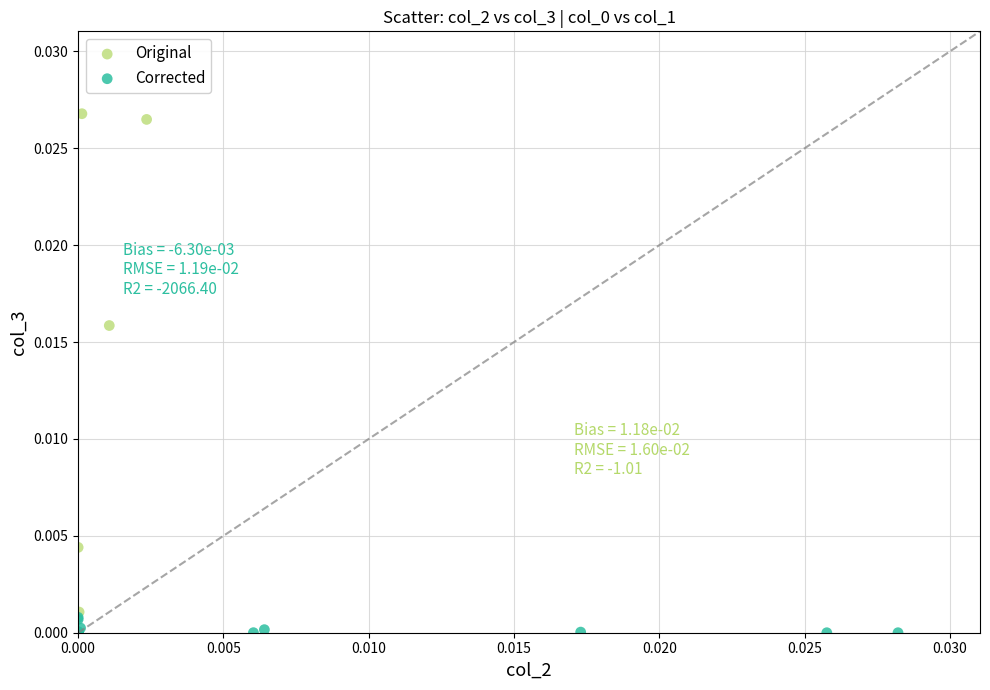

Which series has the largest Y range (max minus min)?

Original